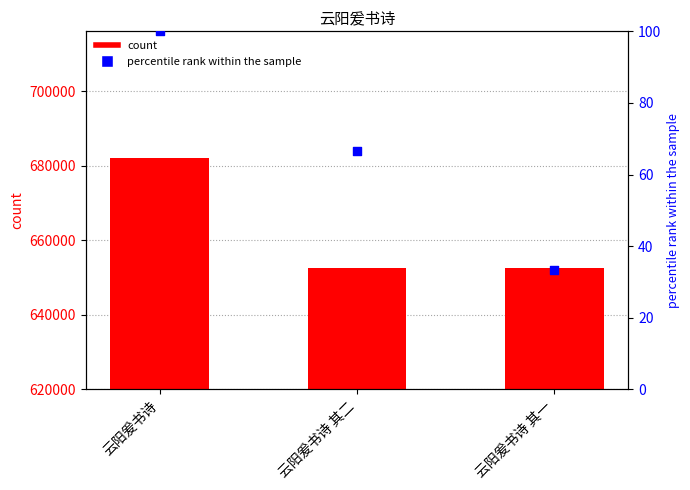

Which series reaches the maximum Y coordinate?

col_0